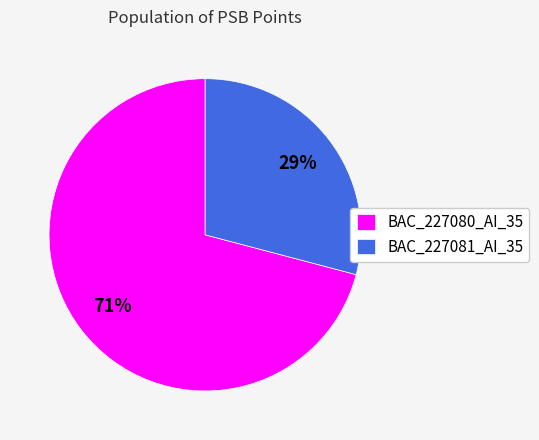

What percentage is the BAC_227080_AI_35 slice, to the nearest percent?

71%